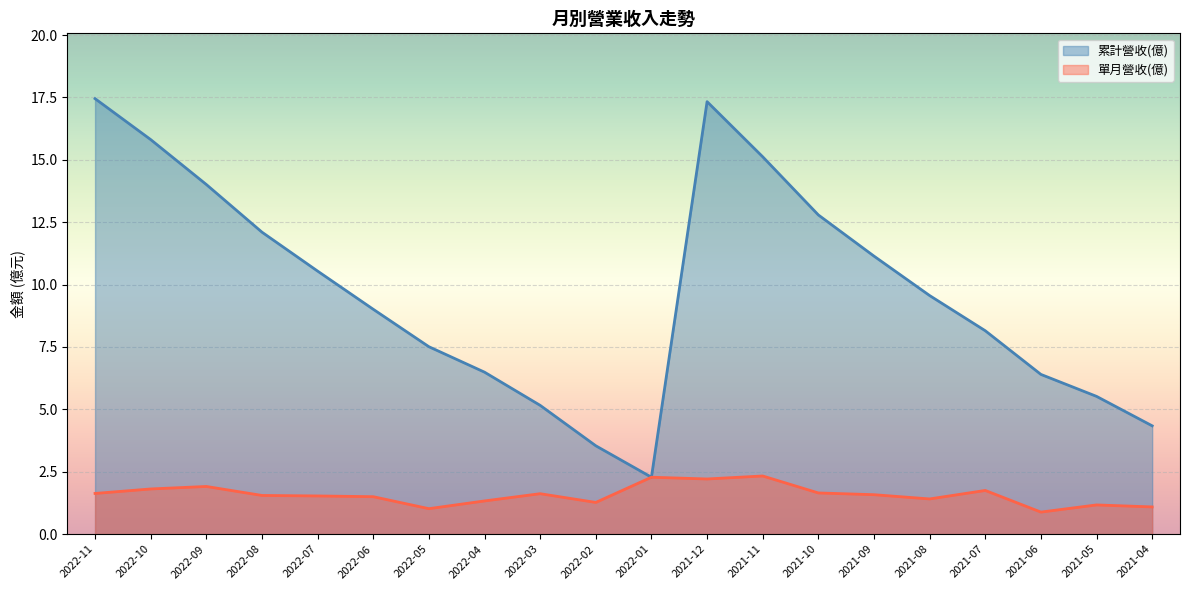

What position from the right is 2022-02?

11